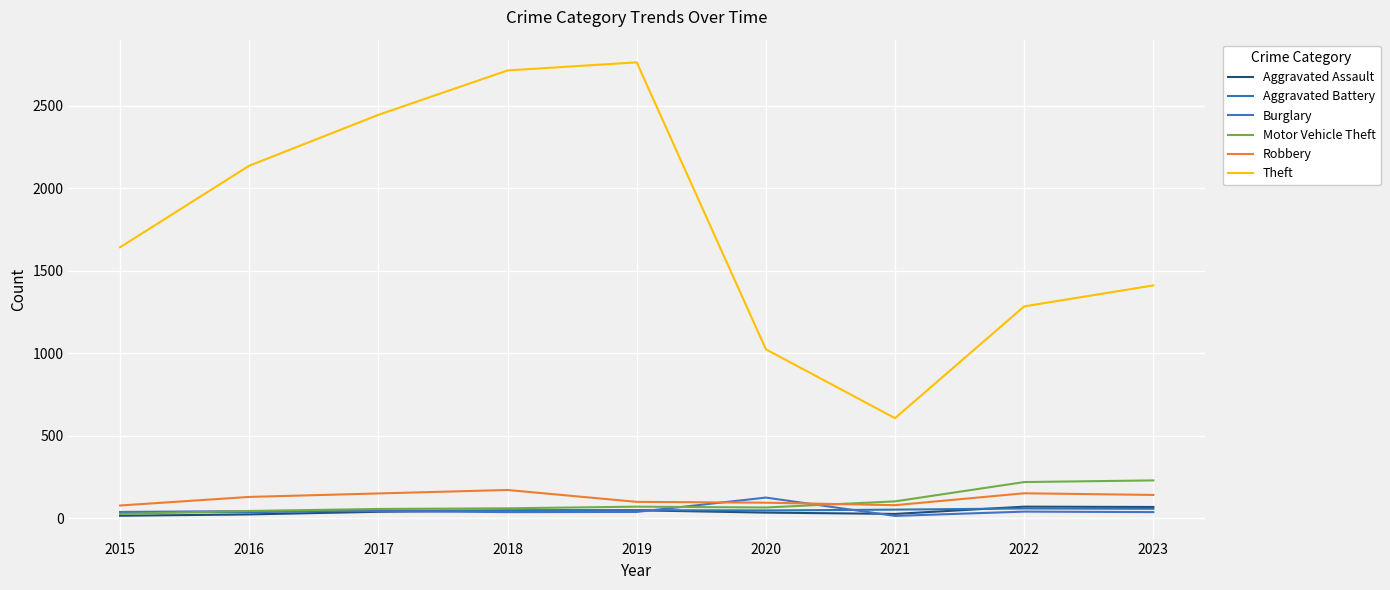

At how many categories does at least one series exceed 672?

8